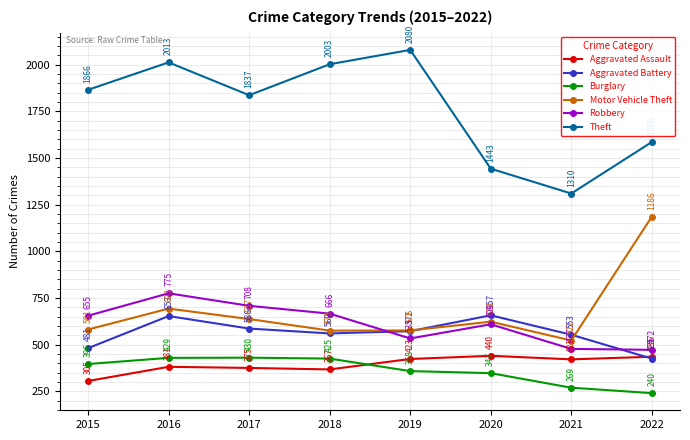

What is the spread (max minus min) of values at 2019?

1722